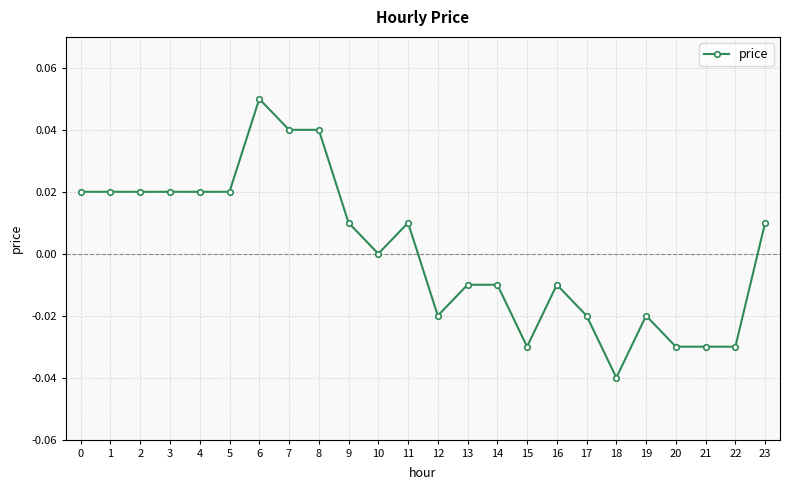

Is it true that the value at 12 is -0.0?

True